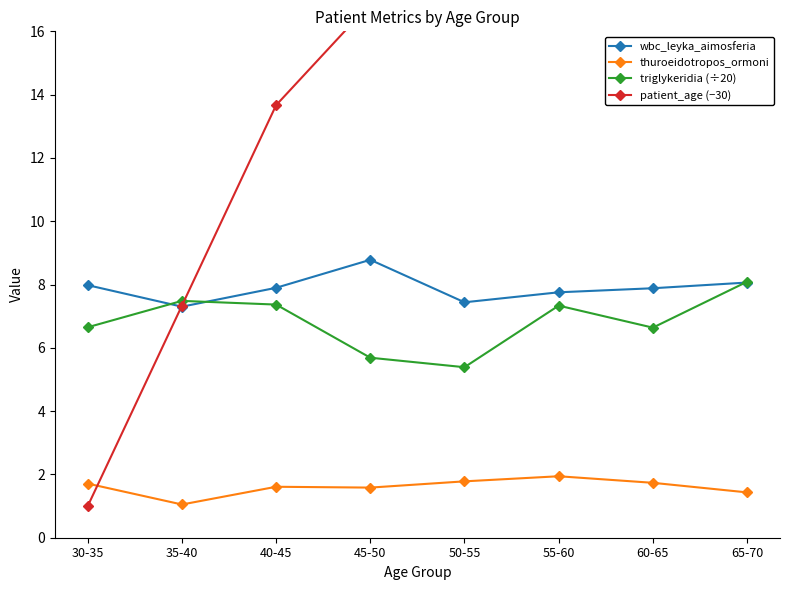

What is the difference between the highest and lowest values at 40-45?

12.1